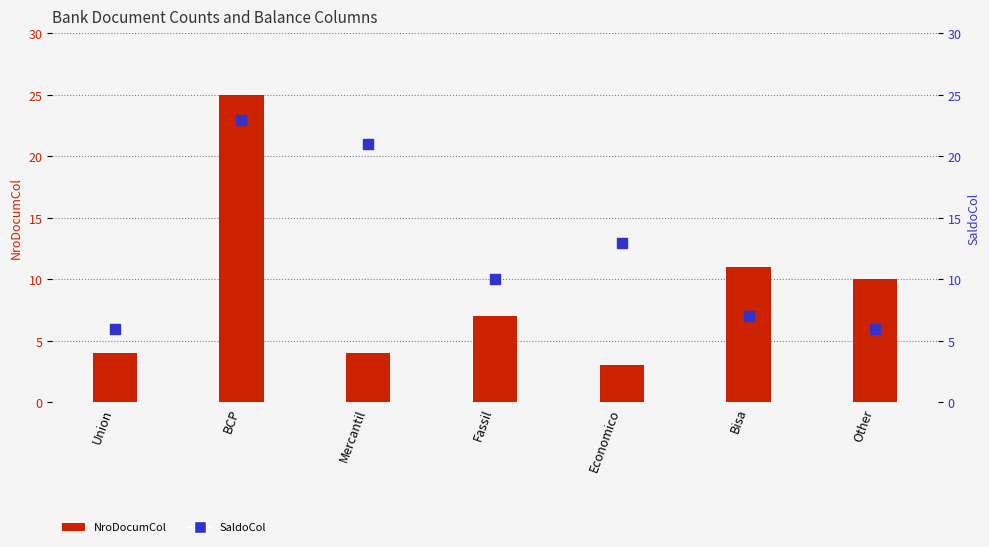

Which series has the widest spread of Y values?

NroDocumCol